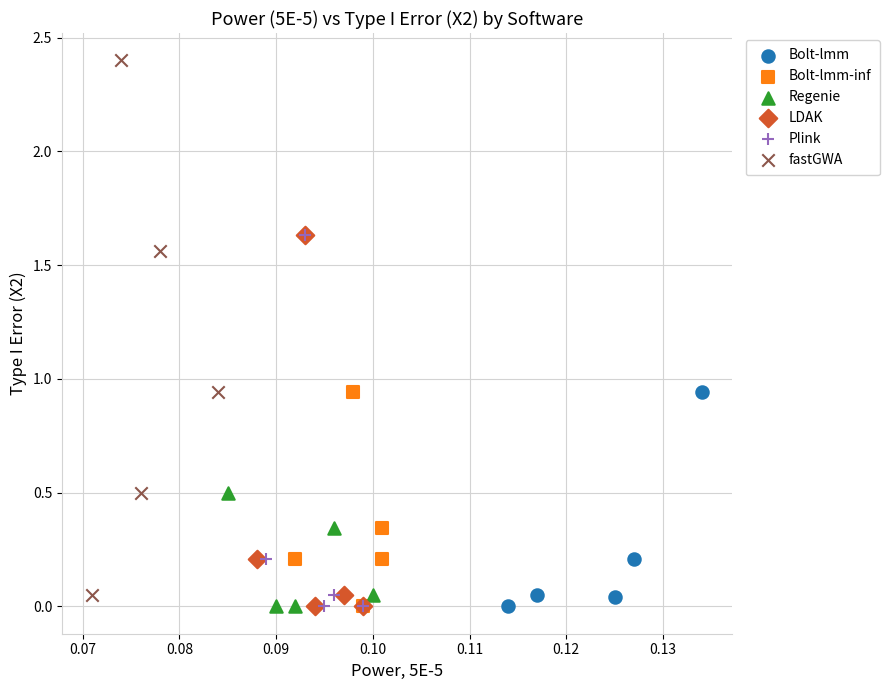

Which series has the widest spread of Y values?

fastGWA